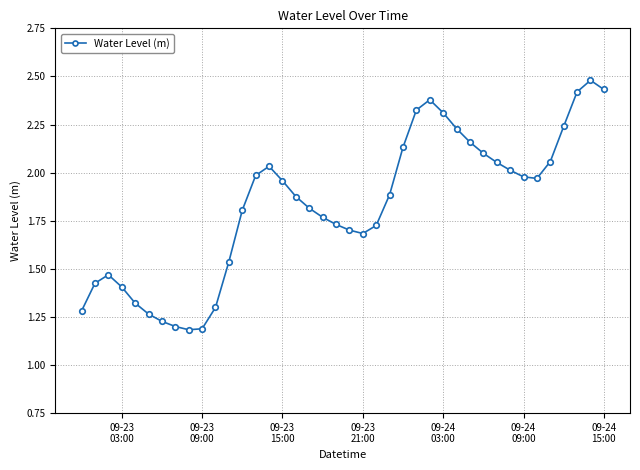

What is the sum of all values?

73.0